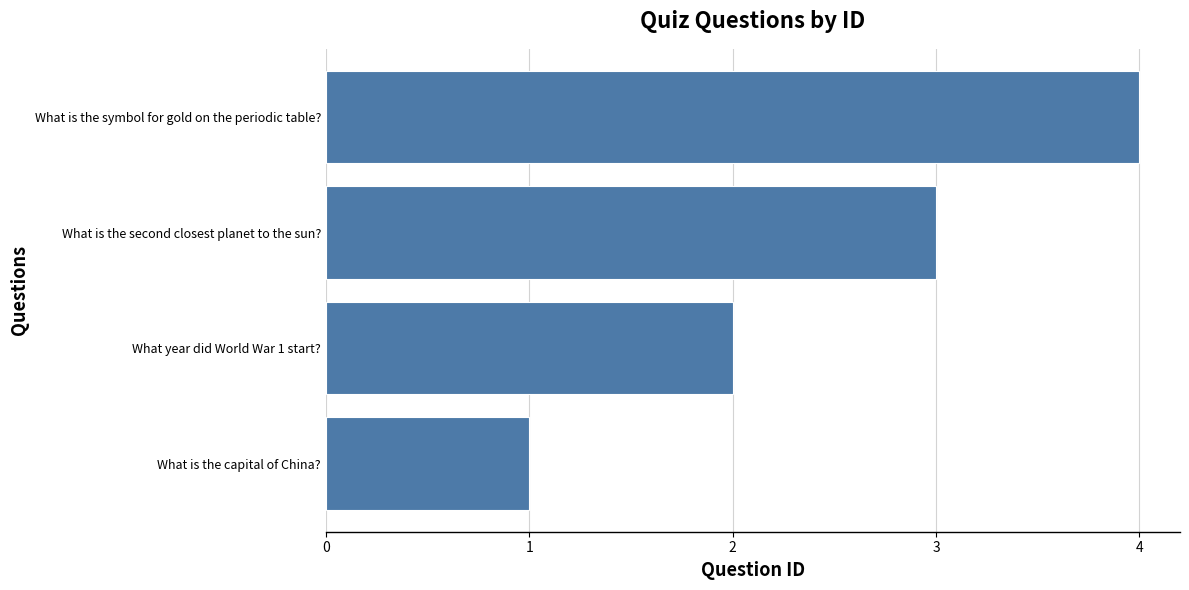

What is the difference between the maximum and minimum values?

3